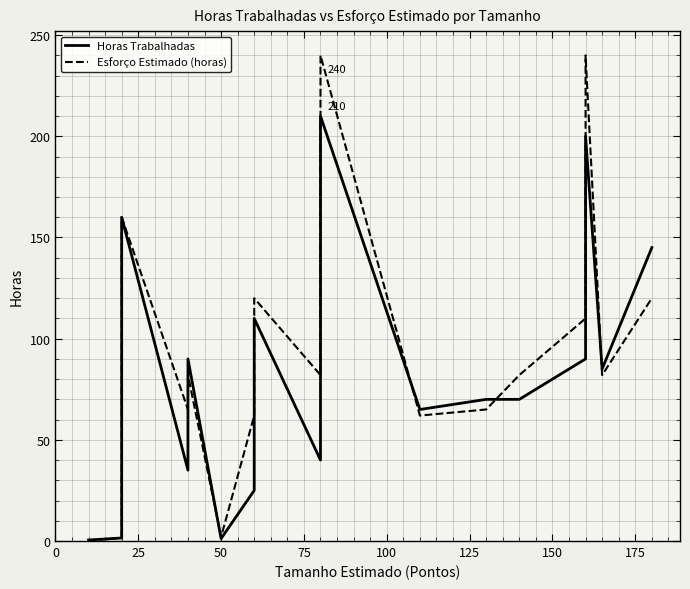

Which series has the largest total across all categories?

Esforço Estimado (horas)